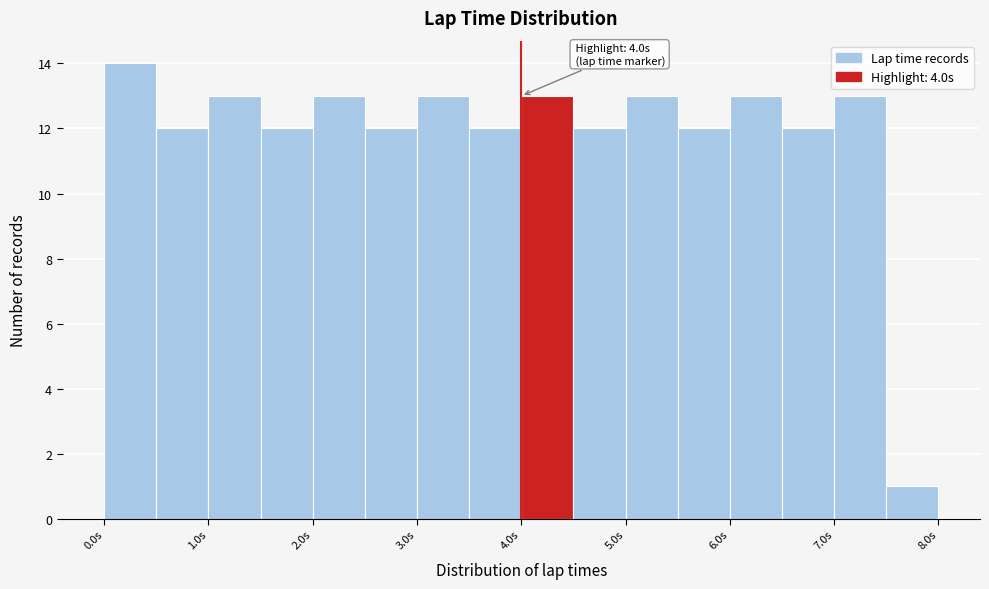

Over which range of the x-axis is the bar tallest?

0.0 to 0.5